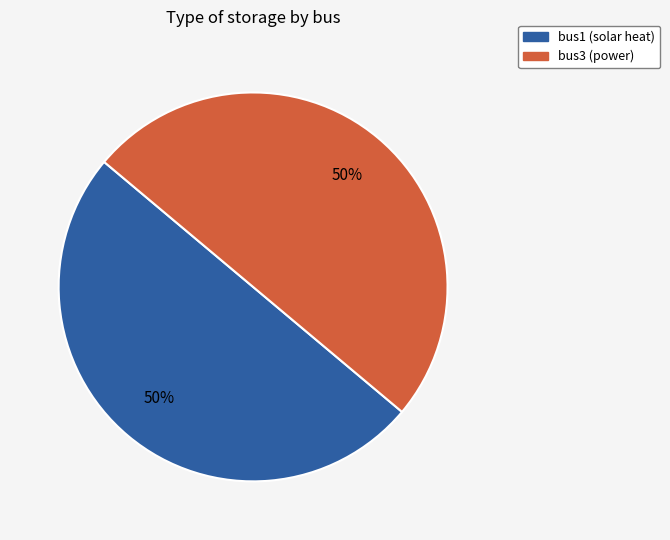

The bus1 (solar heat) slice represents 56% of the pie. True or false?

False